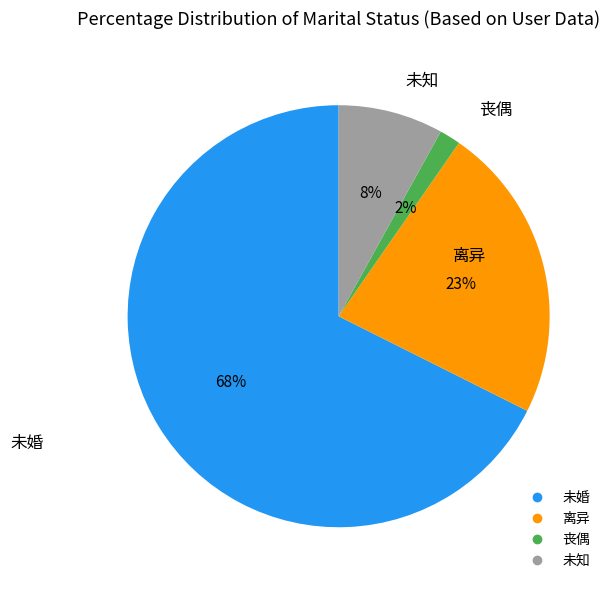

To the nearest percent, what is the combined percentage of 未知 and 丧偶?

10%